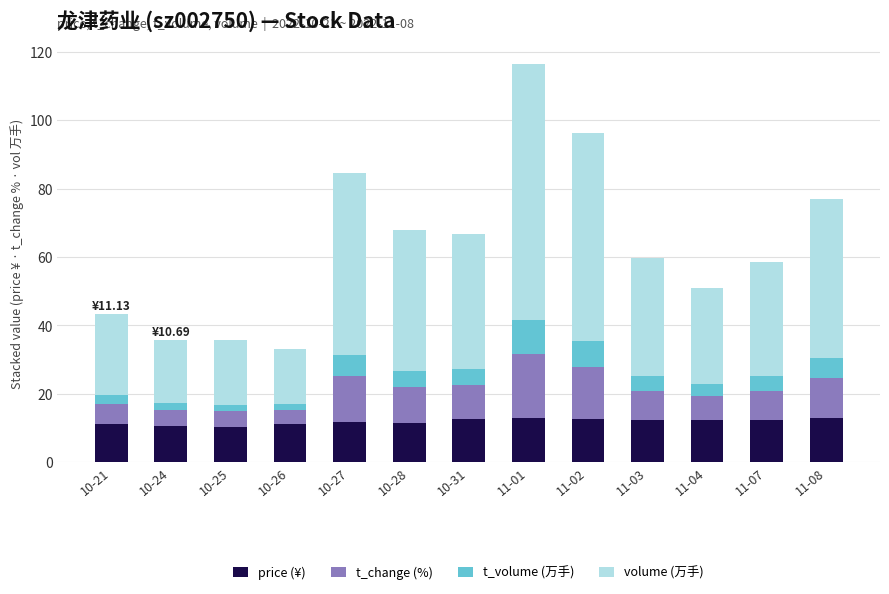

What is the sum of all price (¥) values?

154.5